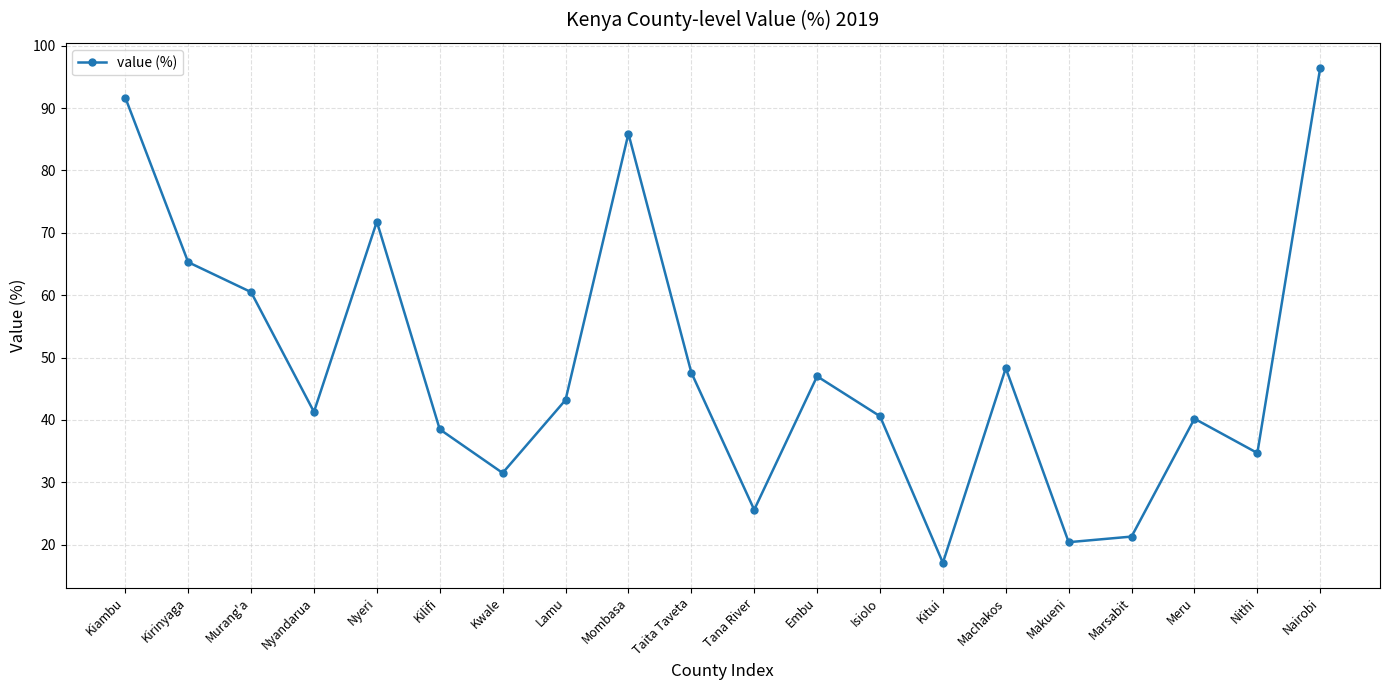

What is the greatest value displayed?

96.5